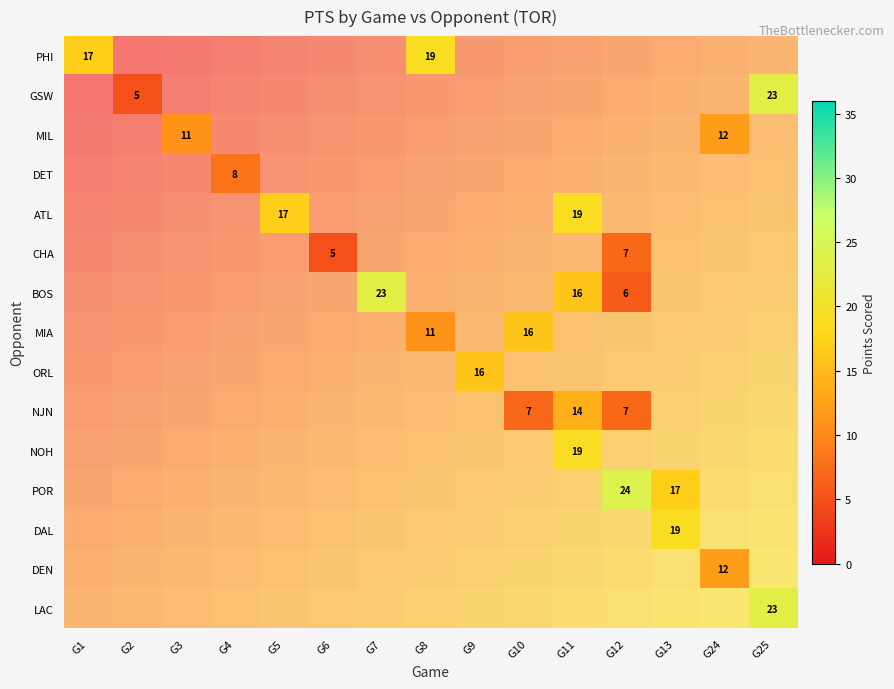

Which label corresponds to the smallest value in the chart?

G2